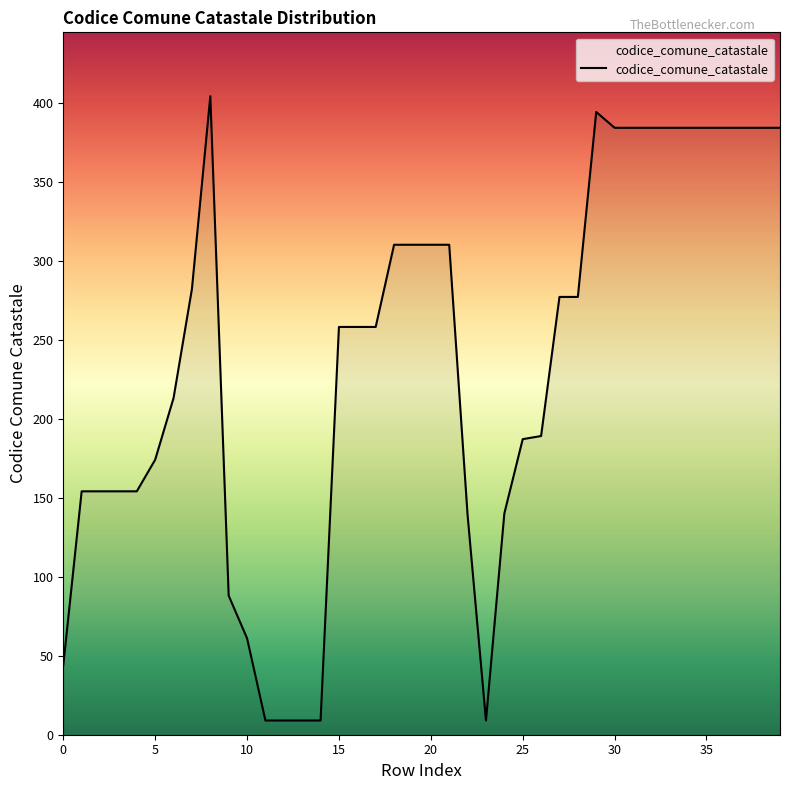

What is the maximum value shown in the chart?

404